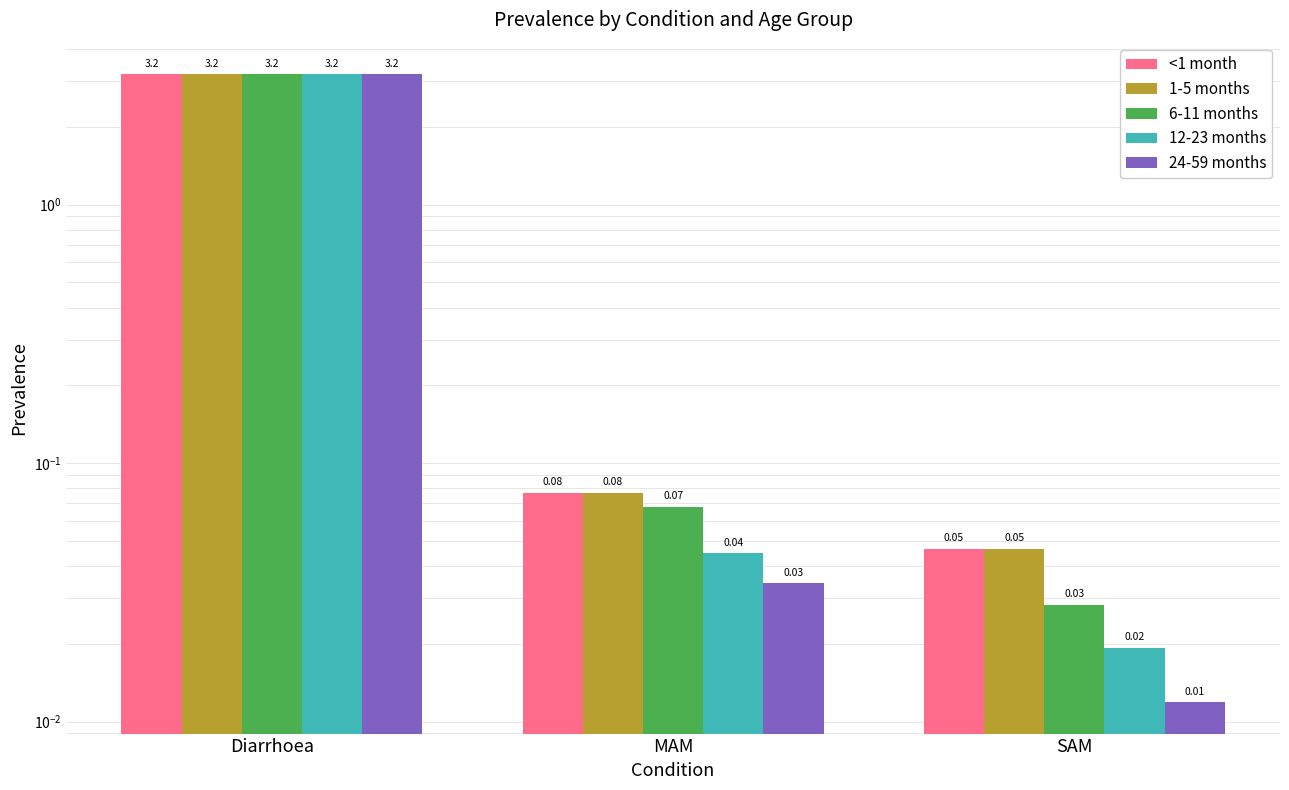

List the labels in order of 24-59 months value, smallest first.

SAM, MAM, Diarrhoea